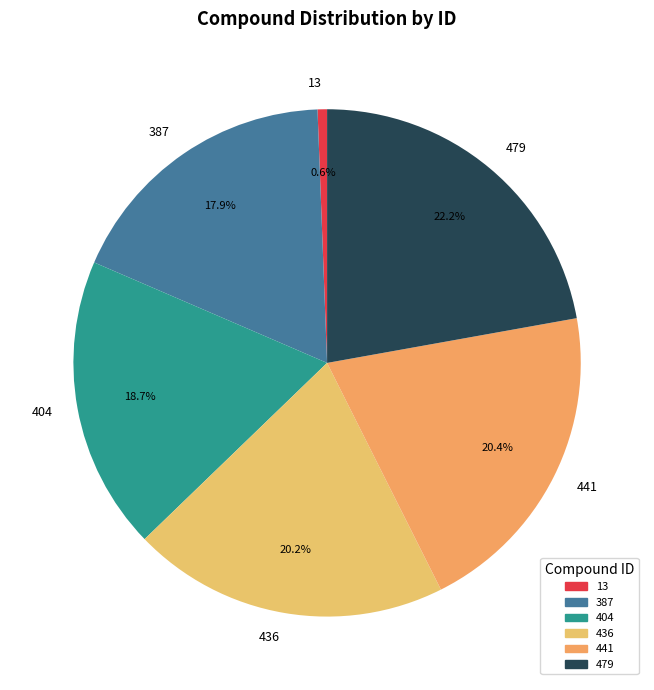

Count the number of slices in the pie.

6